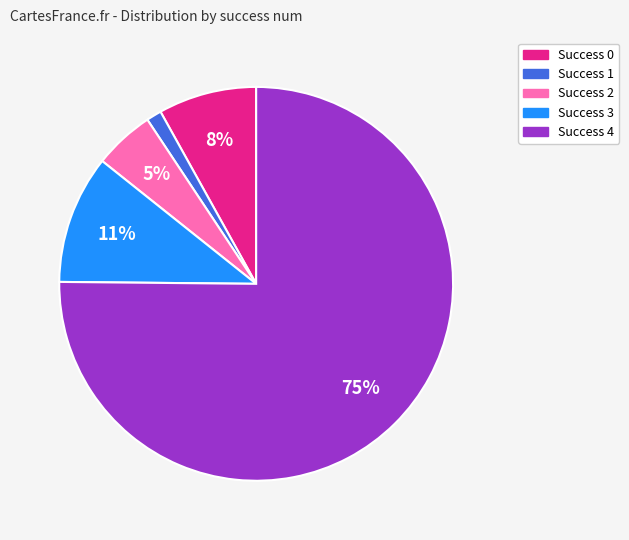

True or false: Success 1 accounts for 1% of the total.

True